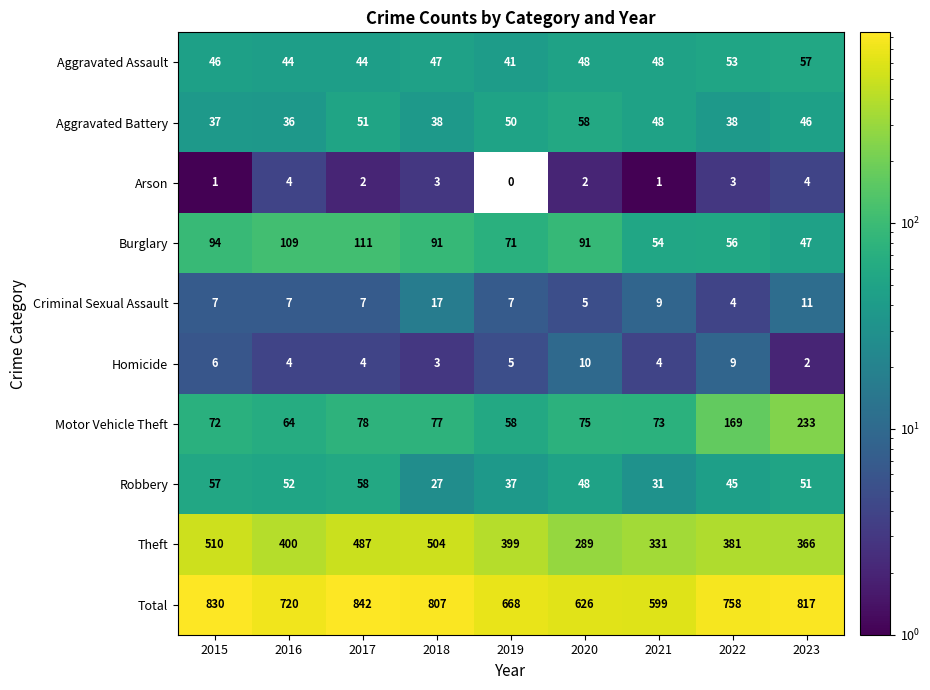

What is the lowest value of the Aggravated Assault series?

41